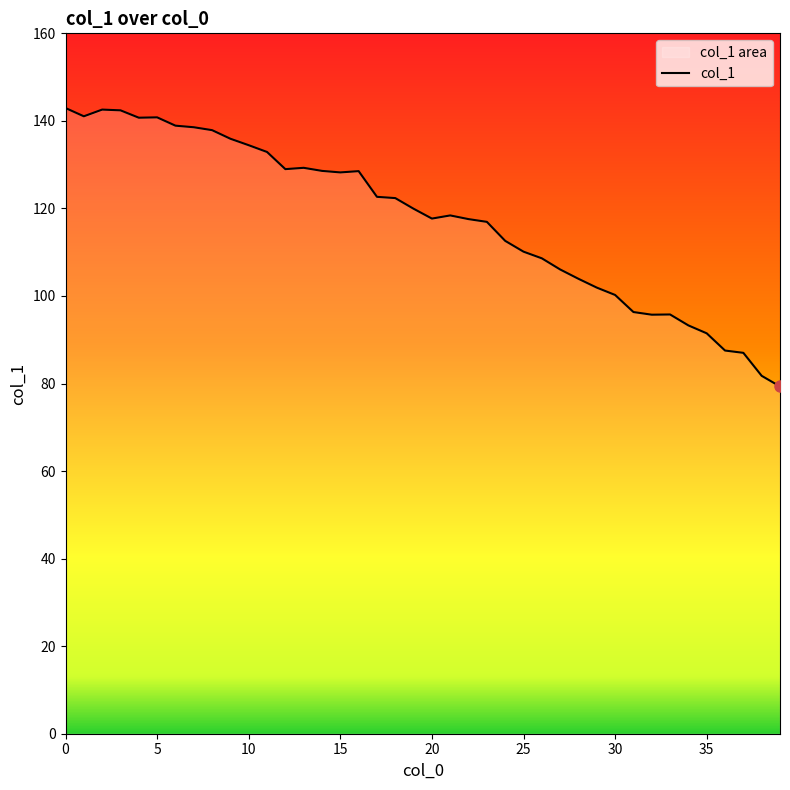

What is the value of the 13th point from the left?

129.0